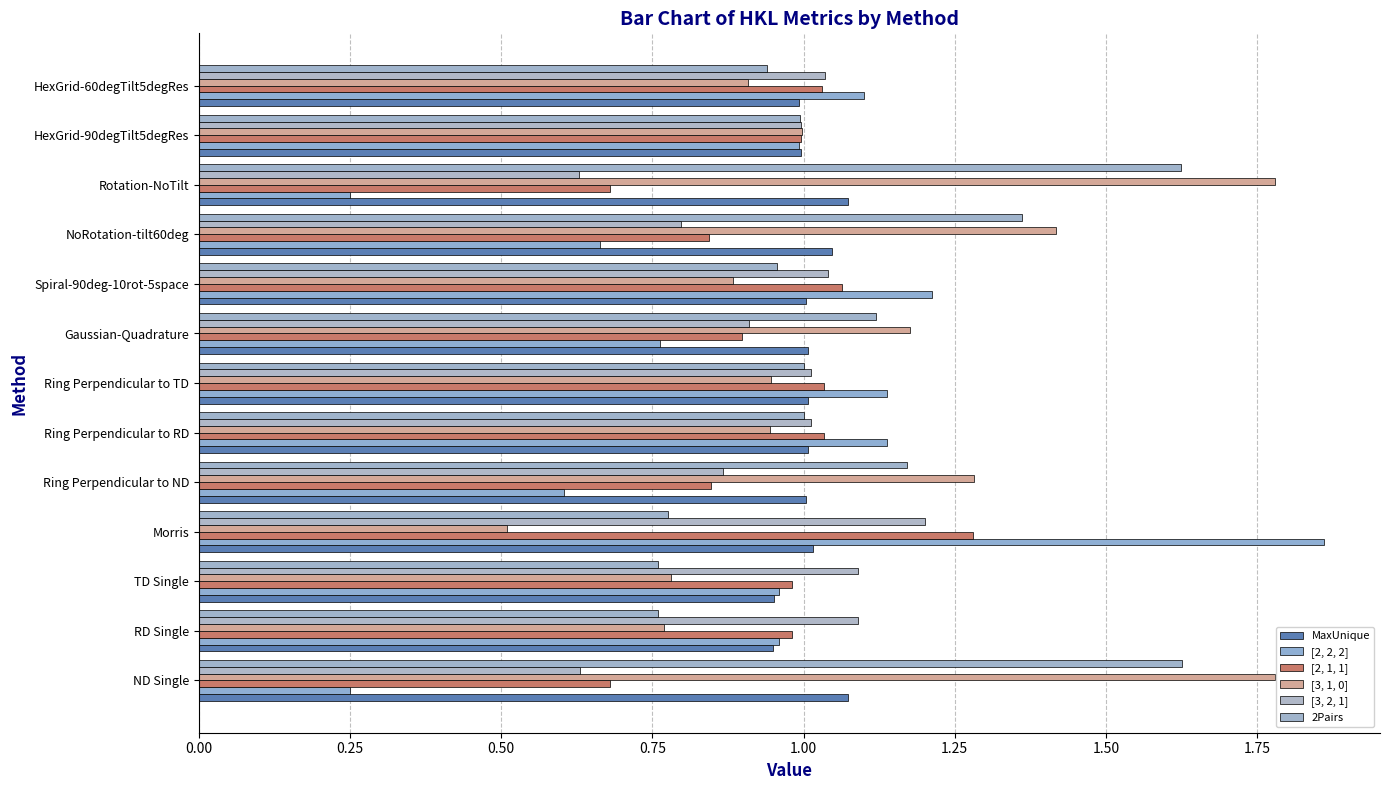

How many series are shown in this chart?

6